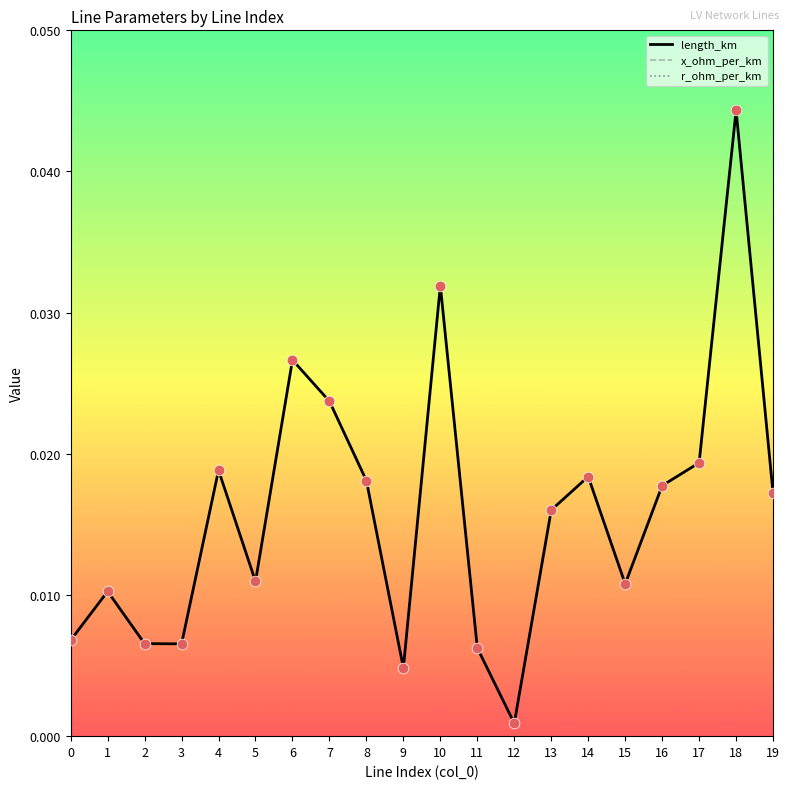

What are all the series names shown in the legend?

length_km, x_ohm_per_km, r_ohm_per_km